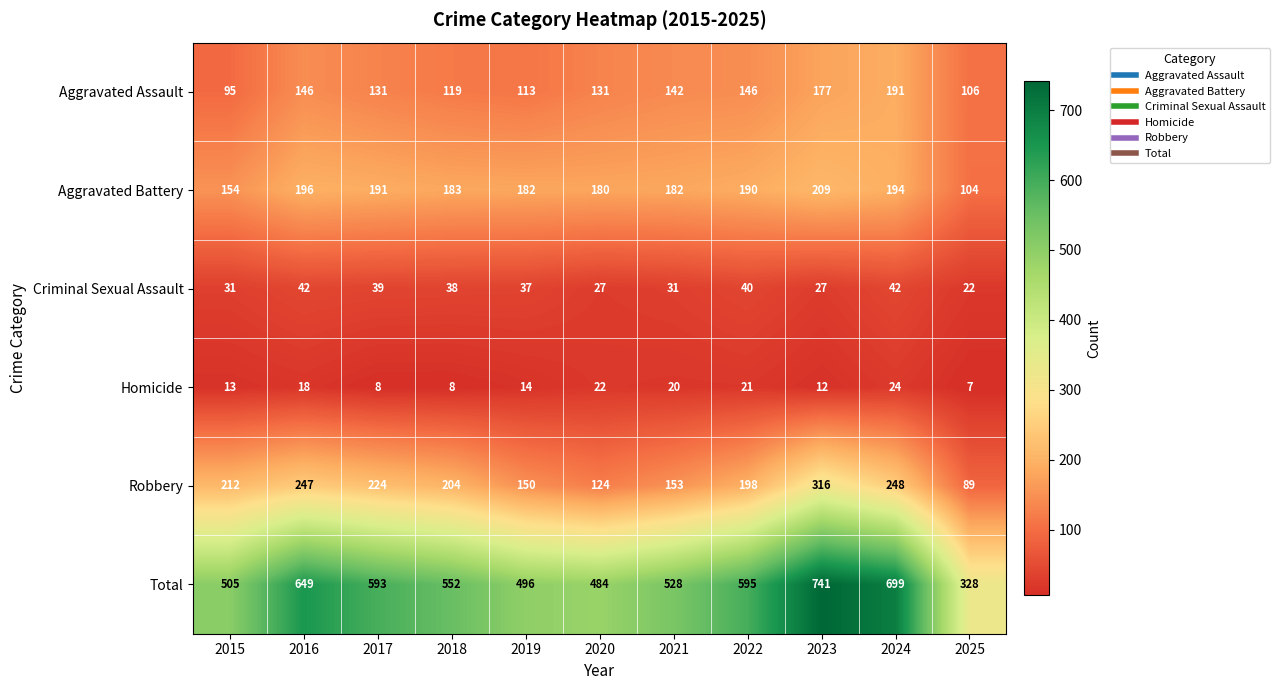

How many distinct data groups are displayed?

6